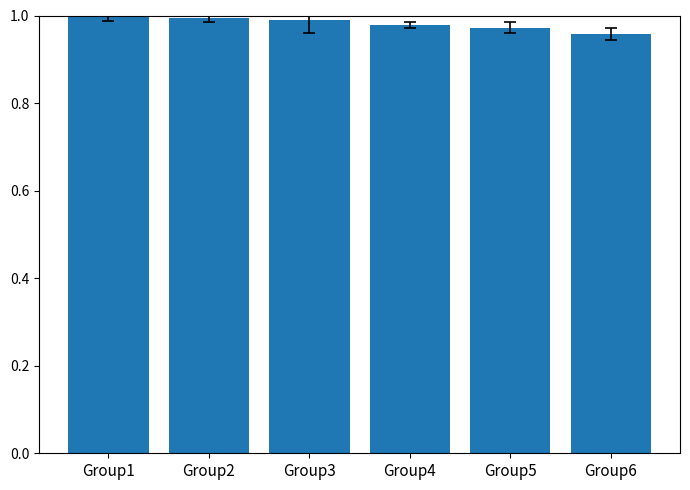

What is the sum of the values at Group4 and Group6?

1.9